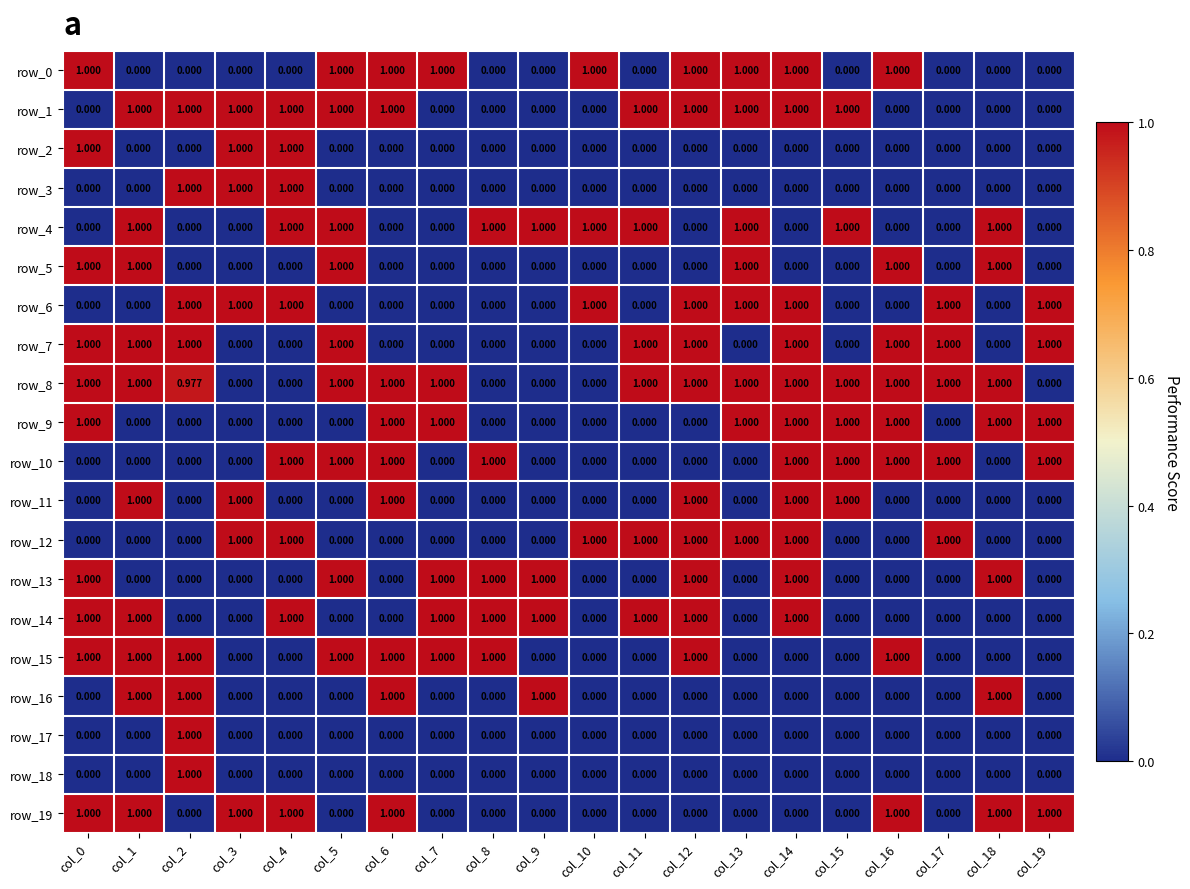

Reading left to right, transcribe all the data shown in this chart.

row_0: 1.0	0.0	0.0	0.0	0.0	1.0	1.0	1.0	0.0	0.0	1.0	0.0	1.0	1.0	1.0	0.0	1.0	0.0	0.0	0.0
row_1: 0.0	1.0	1.0	1.0	1.0	1.0	1.0	0.0	0.0	0.0	0.0	1.0	1.0	1.0	1.0	1.0	0.0	0.0	0.0	0.0
row_2: 1.0	0.0	0.0	1.0	1.0	0.0	0.0	0.0	0.0	0.0	0.0	0.0	0.0	0.0	0.0	0.0	0.0	0.0	0.0	0.0
row_3: 0.0	0.0	1.0	1.0	1.0	0.0	0.0	0.0	0.0	0.0	0.0	0.0	0.0	0.0	0.0	0.0	0.0	0.0	0.0	0.0
row_4: 0.0	1.0	0.0	0.0	1.0	1.0	0.0	0.0	1.0	1.0	1.0	1.0	0.0	1.0	0.0	1.0	0.0	0.0	1.0	0.0
row_5: 1.0	1.0	0.0	0.0	0.0	1.0	0.0	0.0	0.0	0.0	0.0	0.0	0.0	1.0	0.0	0.0	1.0	0.0	1.0	0.0
row_6: 0.0	0.0	1.0	1.0	1.0	0.0	0.0	0.0	0.0	0.0	1.0	0.0	1.0	1.0	1.0	0.0	0.0	1.0	0.0	1.0
row_7: 1.0	1.0	1.0	0.0	0.0	1.0	0.0	0.0	0.0	0.0	0.0	1.0	1.0	0.0	1.0	0.0	1.0	1.0	0.0	1.0
row_8: 1.0	1.0	1.0	0.0	0.0	1.0	1.0	1.0	0.0	0.0	0.0	1.0	1.0	1.0	1.0	1.0	1.0	1.0	1.0	0.0
row_9: 1.0	0.0	0.0	0.0	0.0	0.0	1.0	1.0	0.0	0.0	0.0	0.0	0.0	1.0	1.0	1.0	1.0	0.0	1.0	1.0
row_10: 0.0	0.0	0.0	0.0	1.0	1.0	1.0	0.0	1.0	0.0	0.0	0.0	0.0	0.0	1.0	1.0	1.0	1.0	0.0	1.0
row_11: 0.0	1.0	0.0	1.0	0.0	0.0	1.0	0.0	0.0	0.0	0.0	0.0	1.0	0.0	1.0	1.0	0.0	0.0	0.0	0.0
row_12: 0.0	0.0	0.0	1.0	1.0	0.0	0.0	0.0	0.0	0.0	1.0	1.0	1.0	1.0	1.0	0.0	0.0	1.0	0.0	0.0
row_13: 1.0	0.0	0.0	0.0	0.0	1.0	0.0	1.0	1.0	1.0	0.0	0.0	1.0	0.0	1.0	0.0	0.0	0.0	1.0	0.0
row_14: 1.0	1.0	0.0	0.0	1.0	0.0	0.0	1.0	1.0	1.0	0.0	1.0	1.0	0.0	1.0	0.0	0.0	0.0	0.0	0.0
row_15: 1.0	1.0	1.0	0.0	0.0	1.0	1.0	1.0	1.0	0.0	0.0	0.0	1.0	0.0	0.0	0.0	1.0	0.0	0.0	0.0
row_16: 0.0	1.0	1.0	0.0	0.0	0.0	1.0	0.0	0.0	1.0	0.0	0.0	0.0	0.0	0.0	0.0	0.0	0.0	1.0	0.0
row_17: 0.0	0.0	1.0	0.0	0.0	0.0	0.0	0.0	0.0	0.0	0.0	0.0	0.0	0.0	0.0	0.0	0.0	0.0	0.0	0.0
row_18: 0.0	0.0	1.0	0.0	0.0	0.0	0.0	0.0	0.0	0.0	0.0	0.0	0.0	0.0	0.0	0.0	0.0	0.0	0.0	0.0
row_19: 1.0	1.0	0.0	1.0	1.0	0.0	1.0	0.0	0.0	0.0	0.0	0.0	0.0	0.0	0.0	0.0	1.0	0.0	1.0	1.0